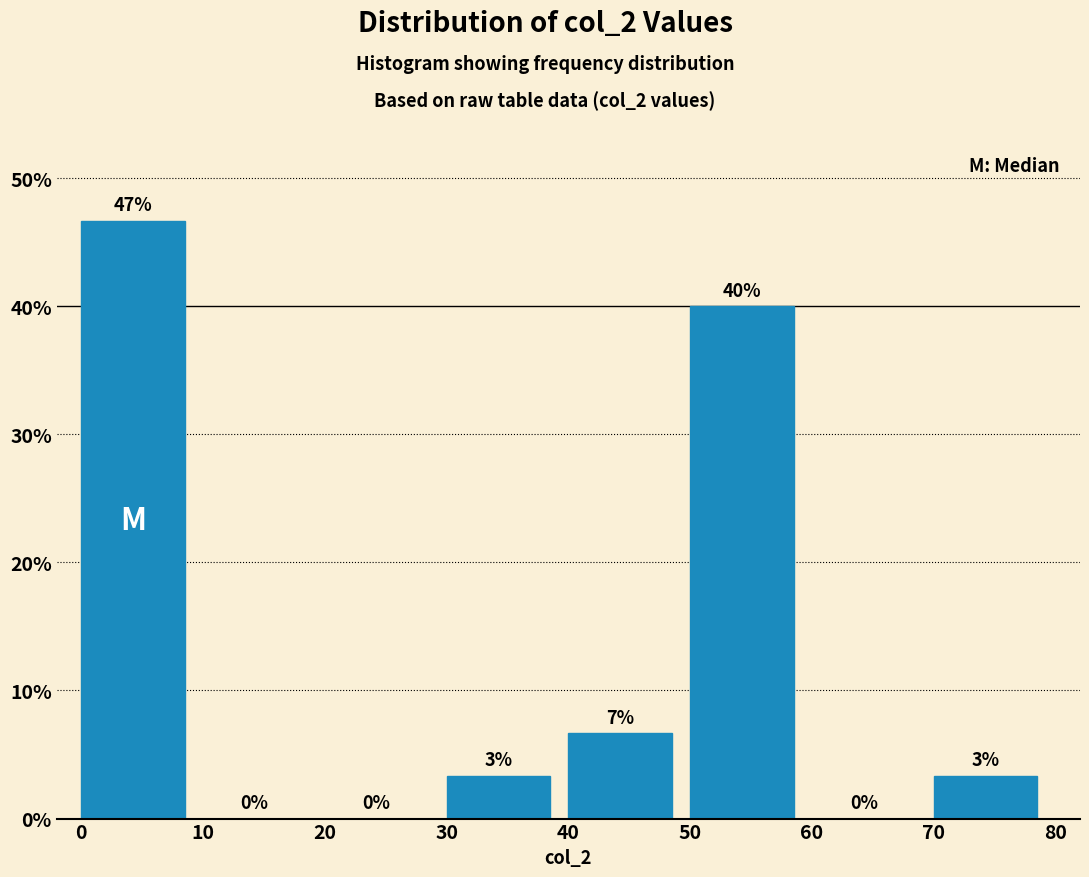

Over which range of the x-axis is the bar tallest?

0 to 10